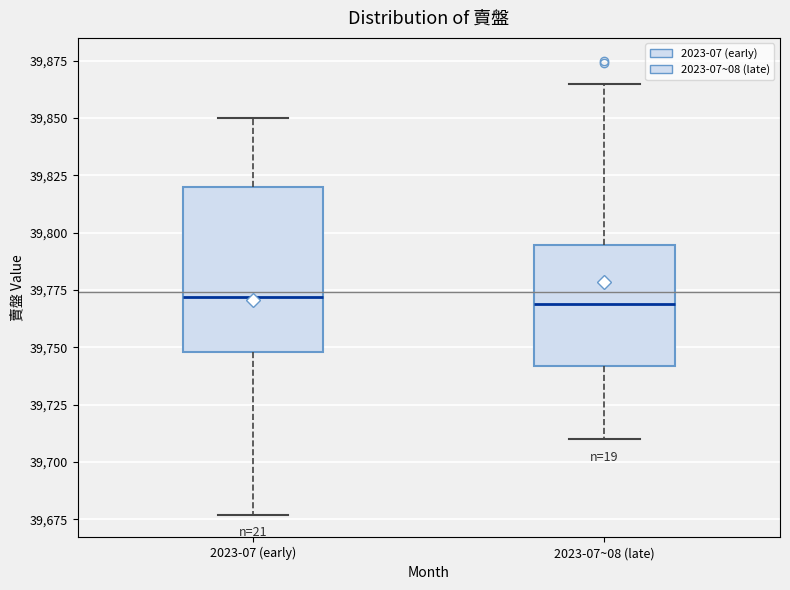

Where does the median line of the box for 2023-07~08 (late) sit on the y-axis? The values are not printed on the chart, so give them approximately, as read against the axis.

39770